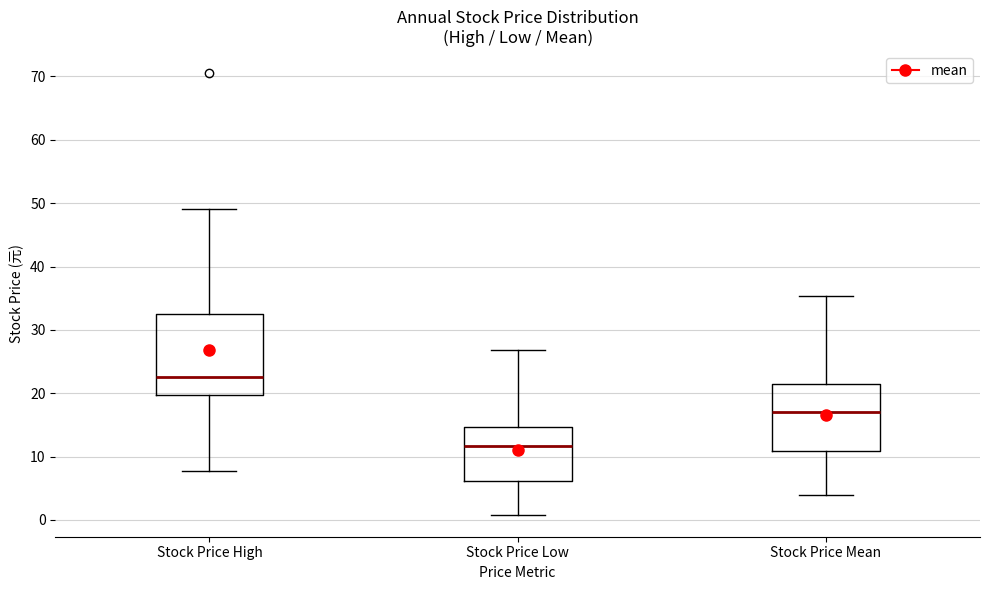

Reading left to right, read every box against the y-axis: the position of its median line, the range the box covers, and the ends of its whiskers. The values are not printed on the chart, so give them approximately, as read against the axis.

Stock Price High: median 23, box 20 to 33, whiskers 8 to 49
Stock Price Low: median 12, box 6 to 15, whiskers 1 to 27
Stock Price Mean: median 17, box 11 to 22, whiskers 4 to 35